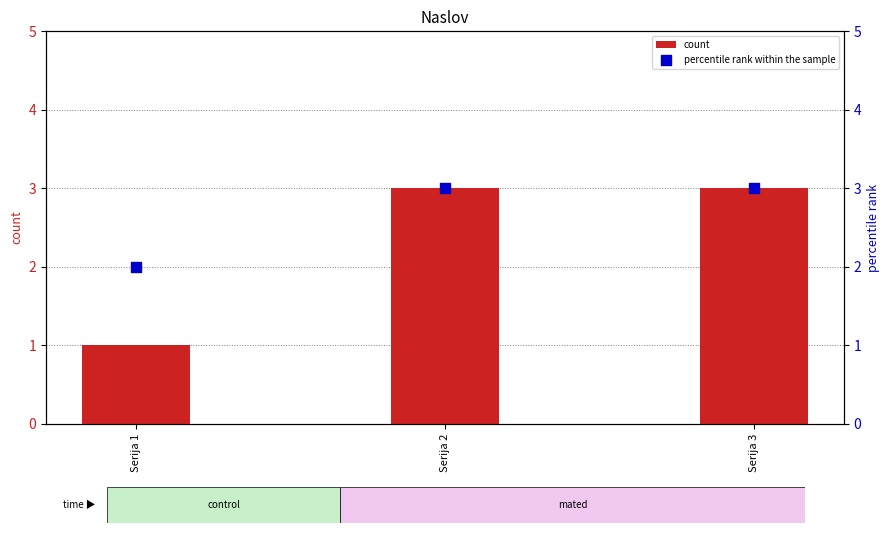

What are all the series names shown in the legend?

count, percentile rank within the sample